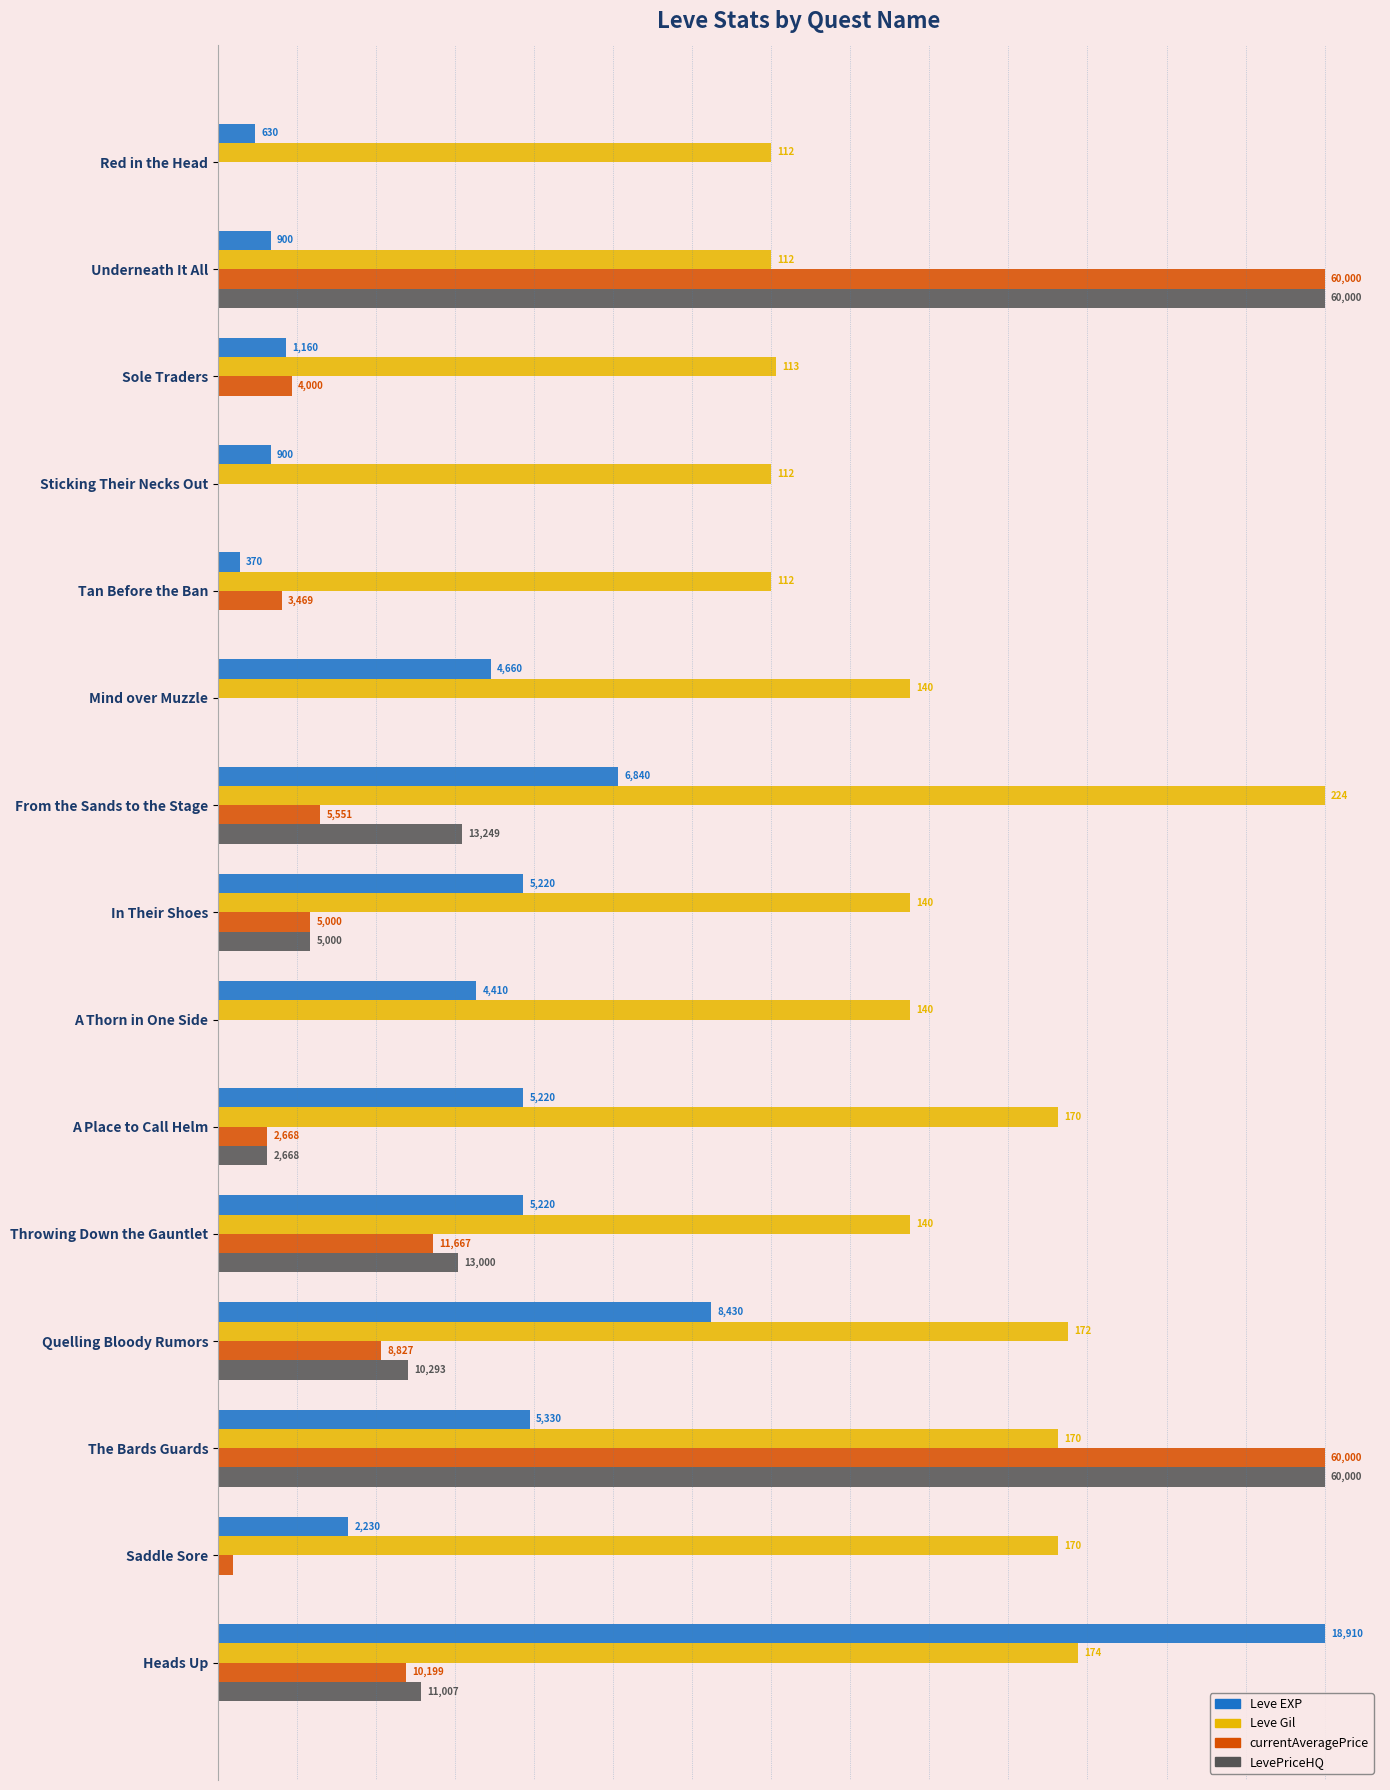

Which series has the widest spread of values?

currentAveragePrice